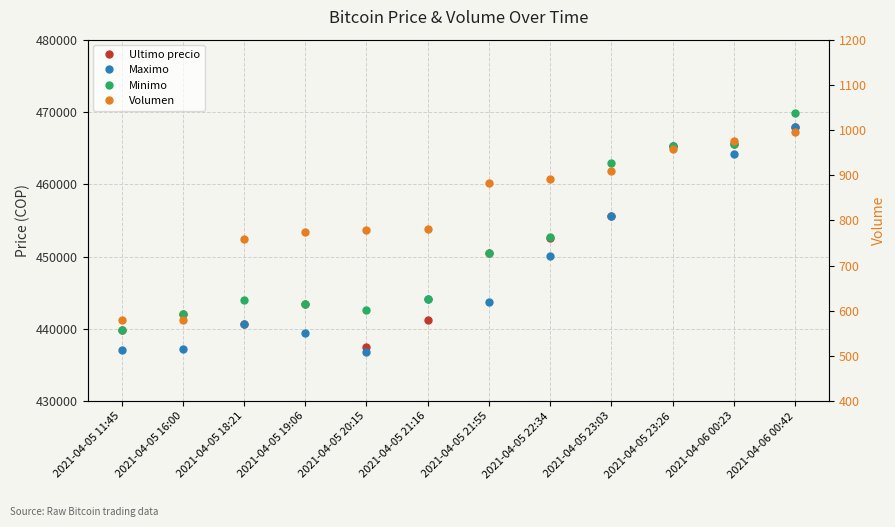

At which category is the sum across all series the highest?

2021-04-06 00:42